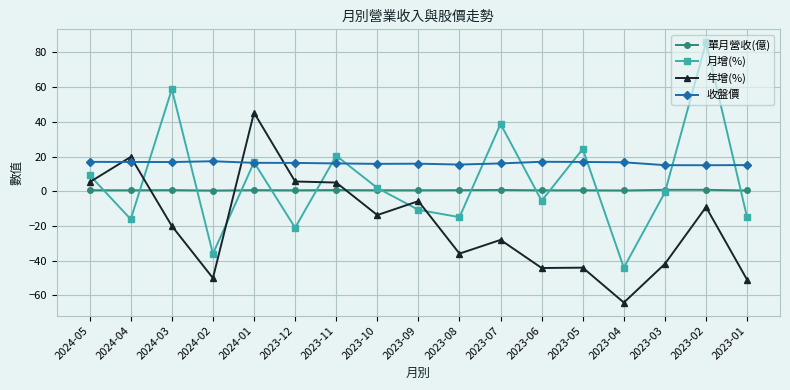

How many 單月營收(億) values are between 0 and 1?

17